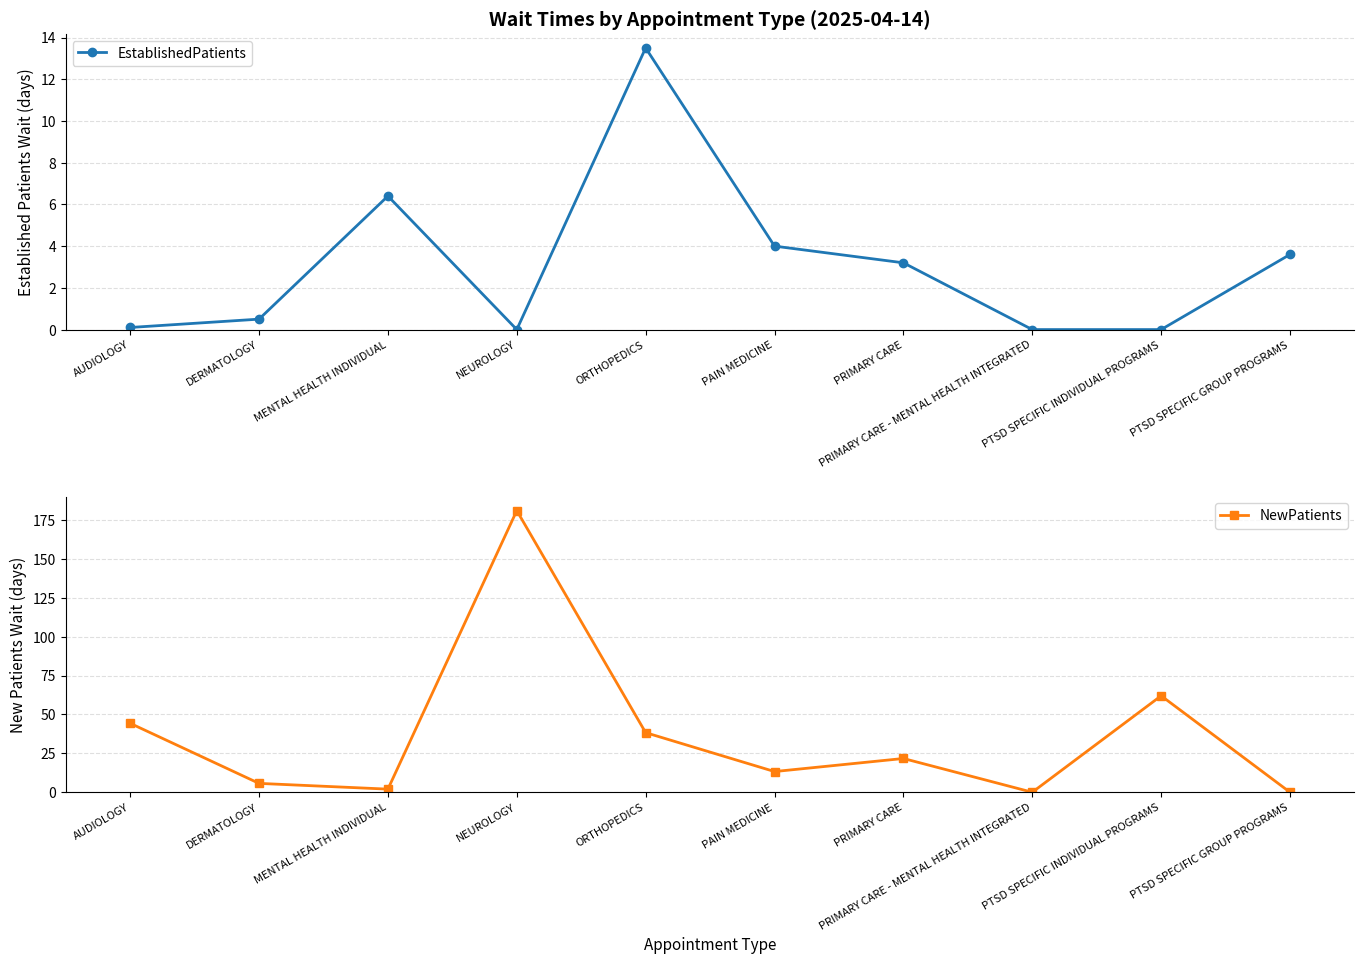

What is the maximum value for NewPatients?

181.0